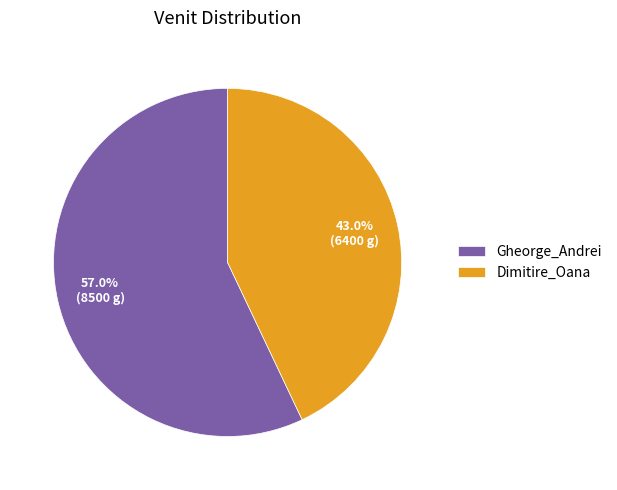

Is it true that Gheorge_Andrei is 57% of the pie?

True